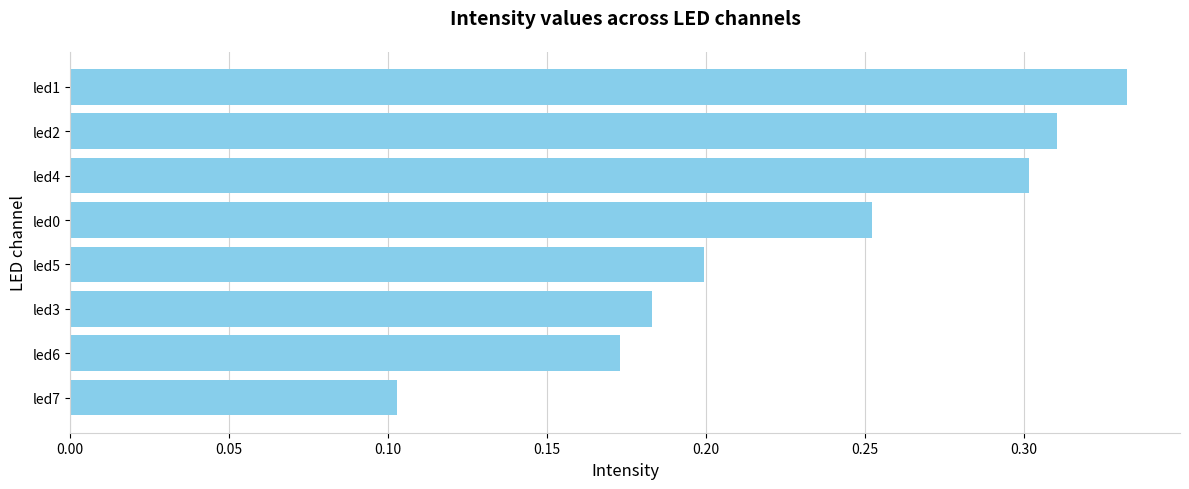

What is the sum of the values at led0 and led5?

0.5